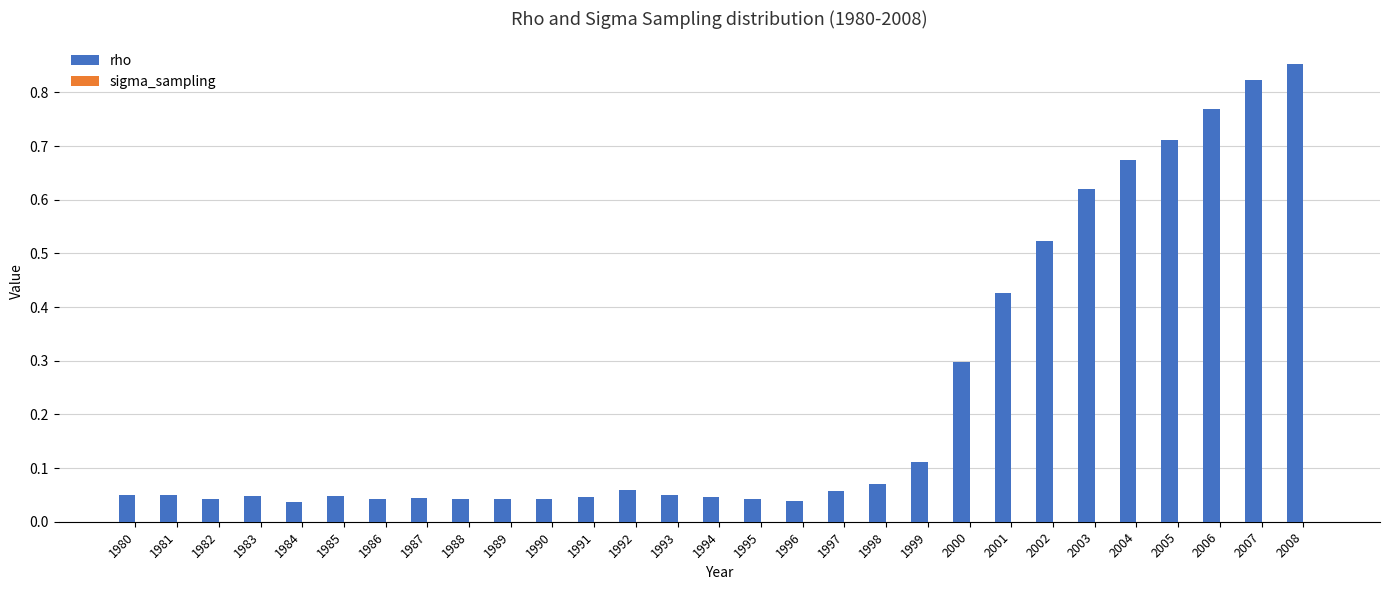

The value of rho at 1984 is 0.0. True or false?

True